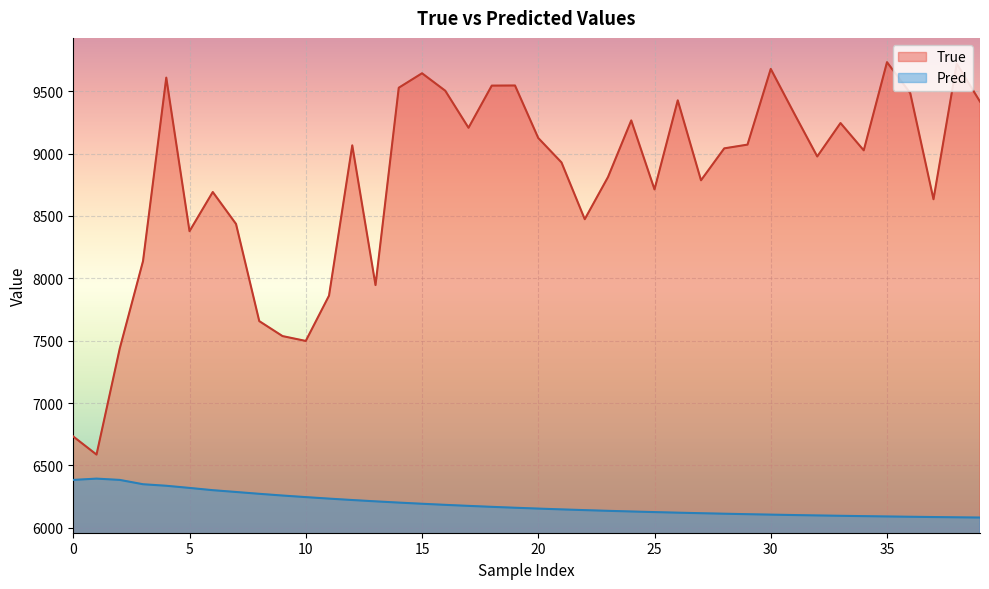

What is the sum of all Pred values?

247512.2